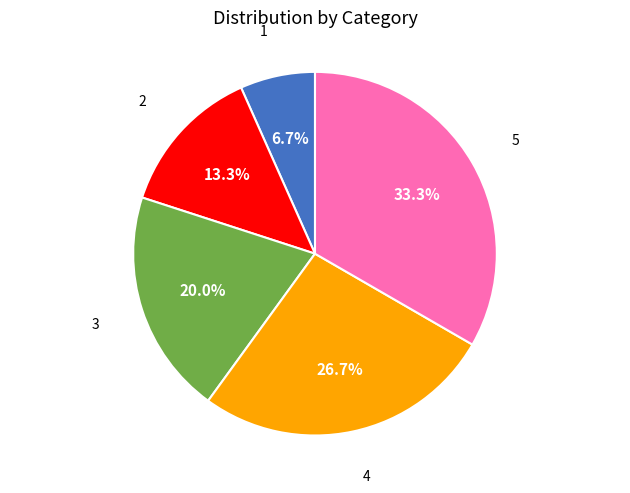

Between 4 and 3, which is larger?

4